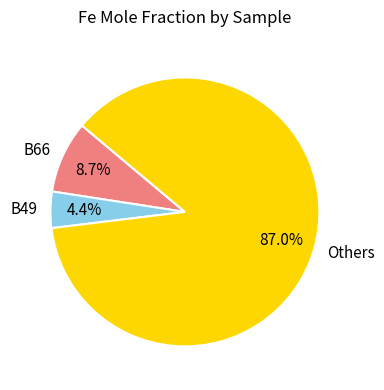

Between B49 and B66, which is larger?

B66